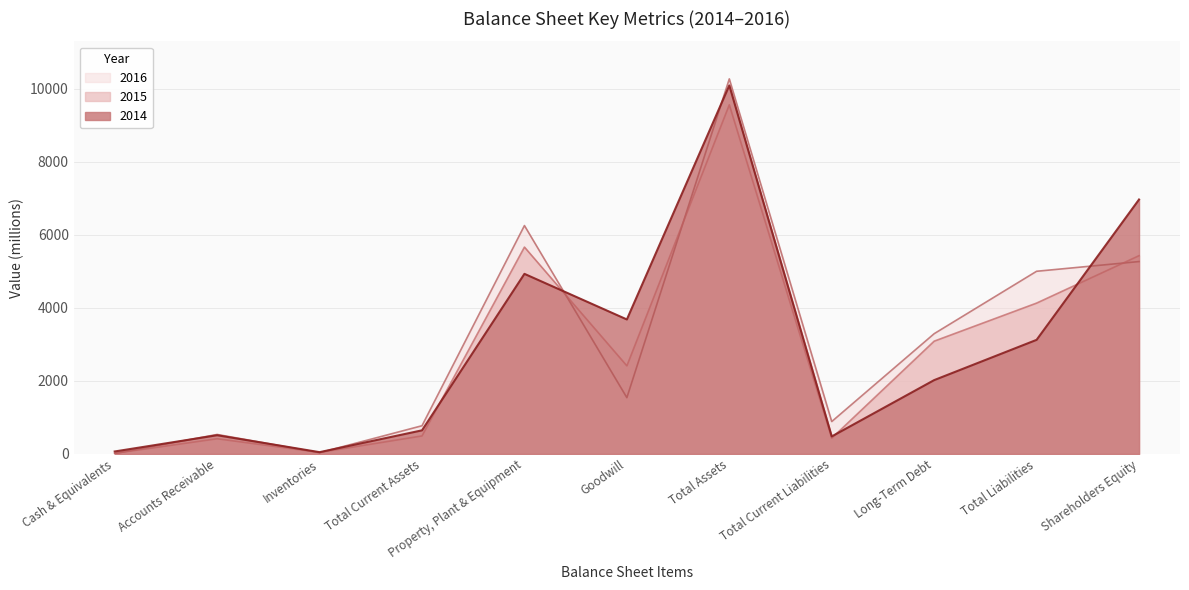

Reading left to right, what are all the values shown in this chart?

2014: 68	513	49	647	4934	3685	10097	480	2023	3126	6971
2015: 18	417	42	494	5667	2414	9565	432	3090	4133	5432
2016: 12	534	34	773	6257	1542	10276	888	3295	5005	5271